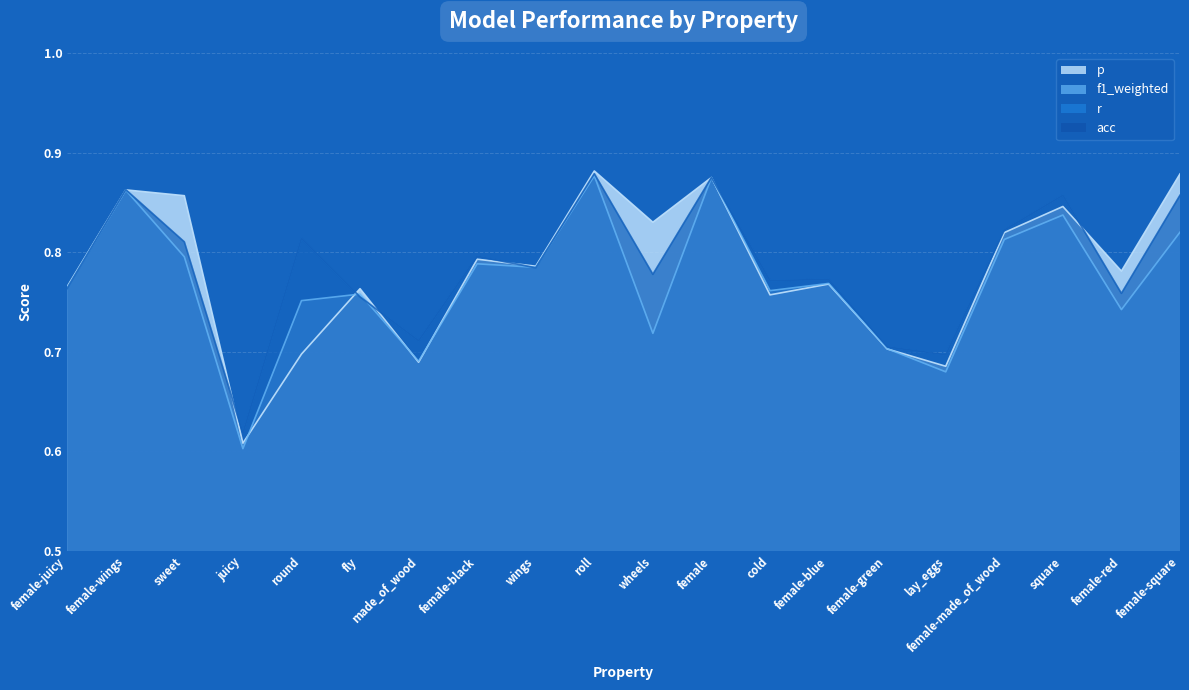

What is the label of the 10th point from the left?

roll